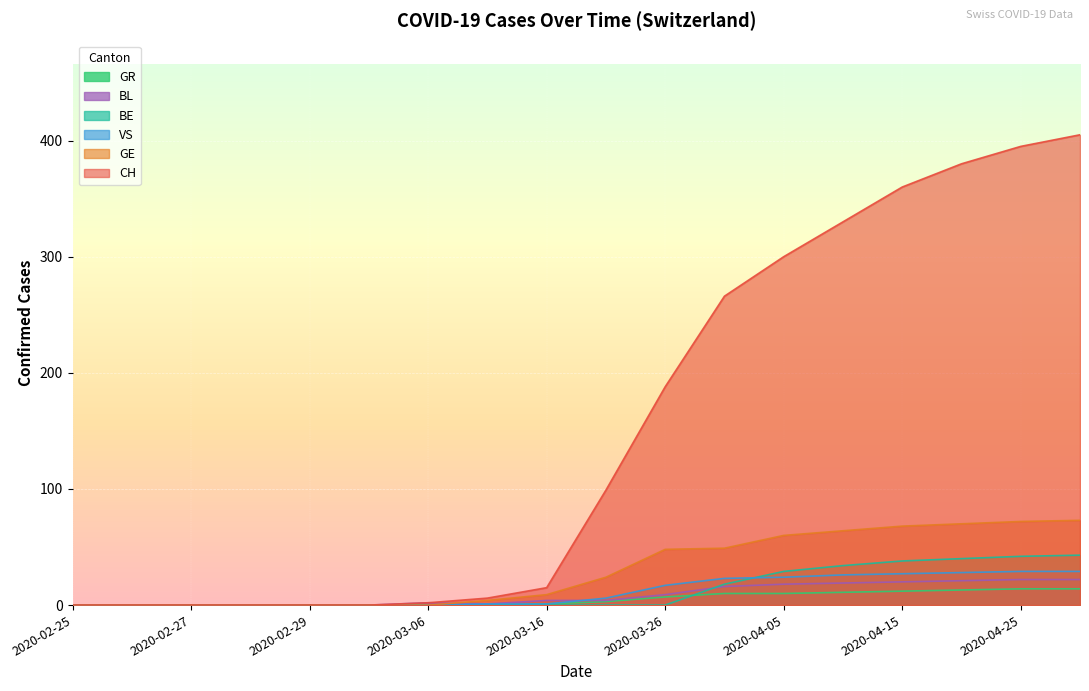

Which series has the largest total across all categories?

CH